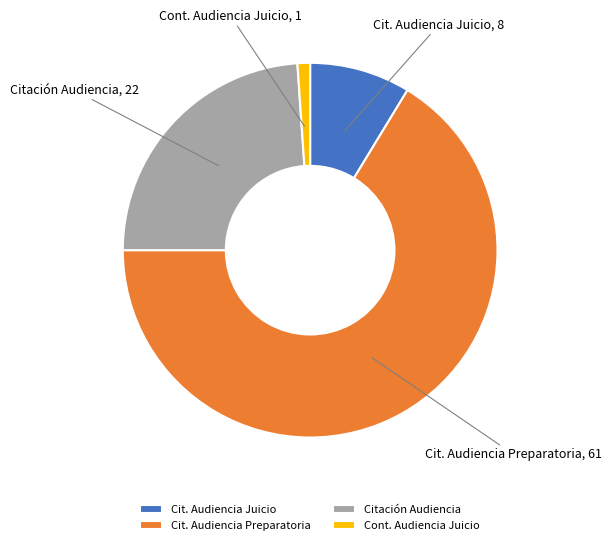

Is there any slice that represents more than half of the pie?

Yes